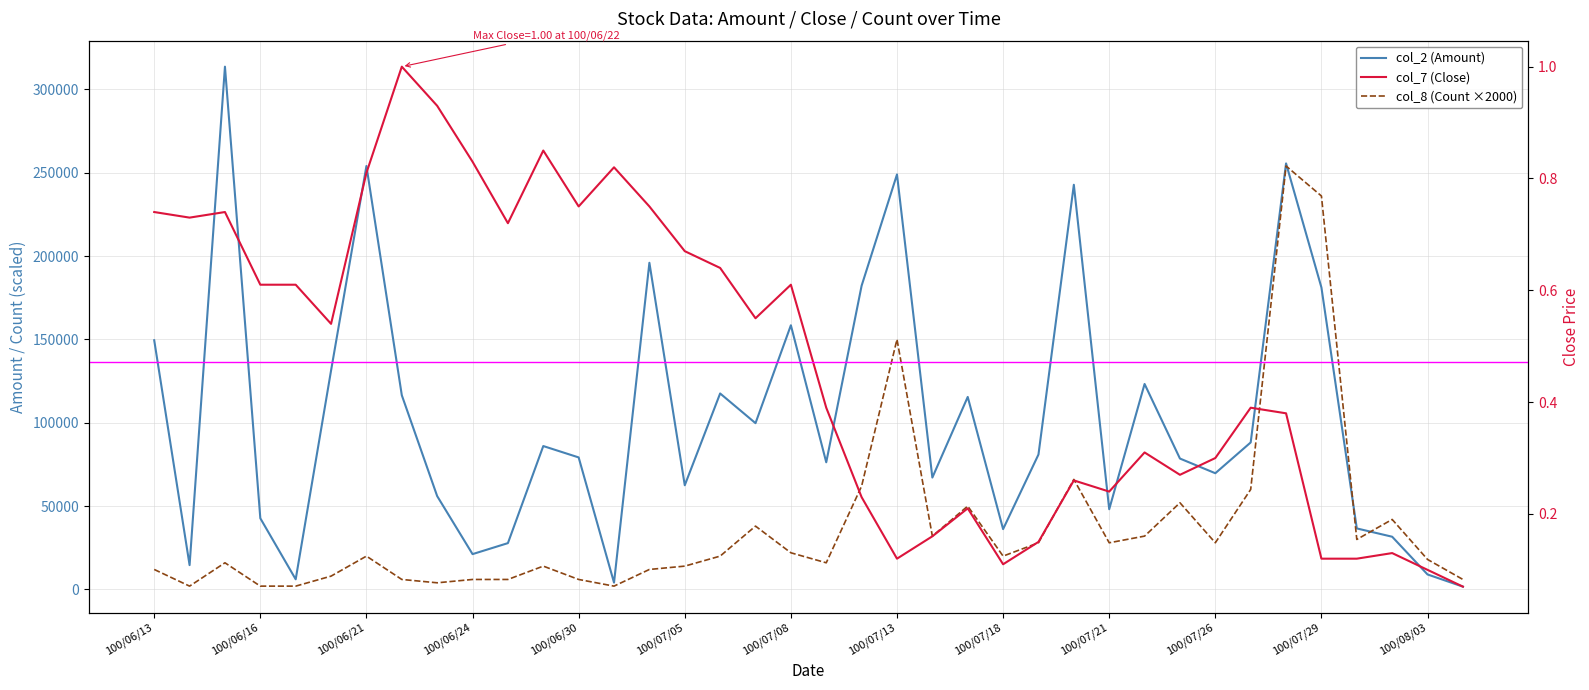

How many lines are shown in the chart?

3